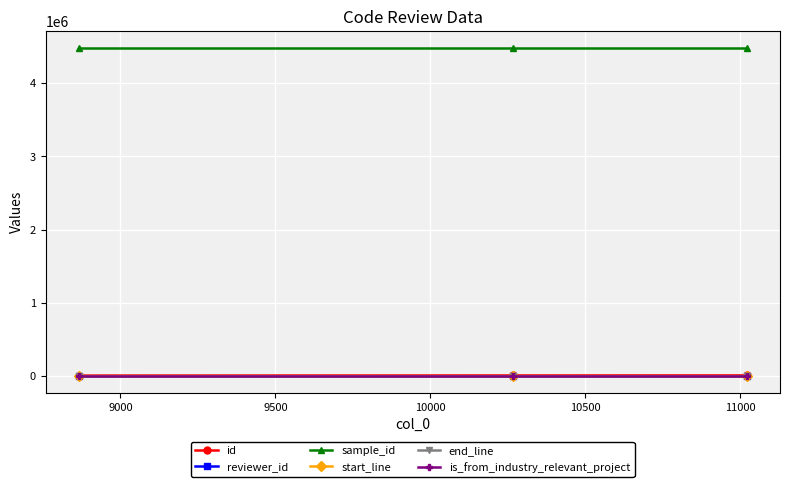

At how many categories does at least one series exceed 460993?

3